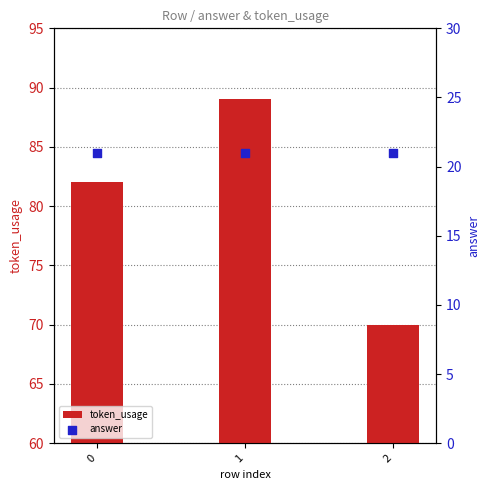

Which series has the largest Y range (max minus min)?

token_usage